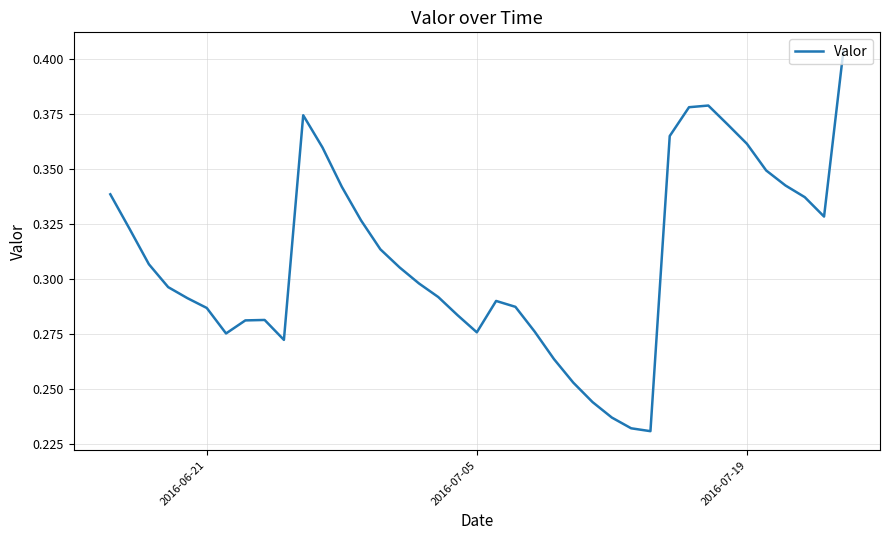

What is the value of the 30th point from the left?

0.4